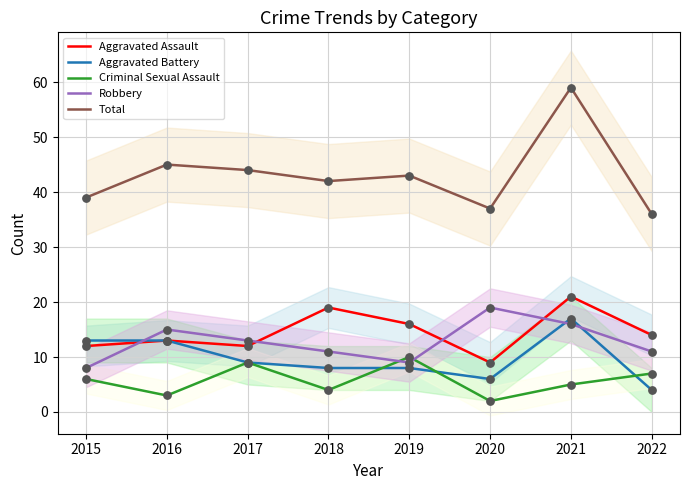

Which series reaches the maximum Y coordinate?

Total